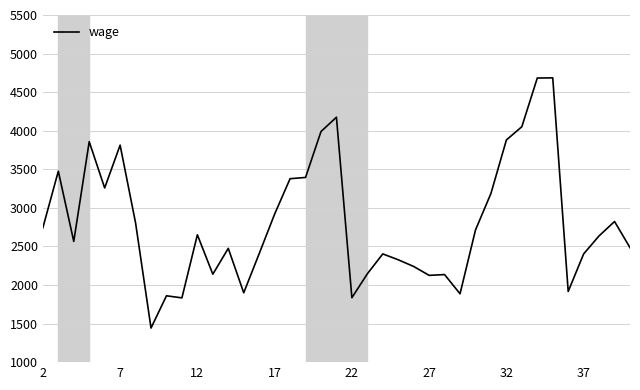

What is the maximum value shown in the chart?

4685